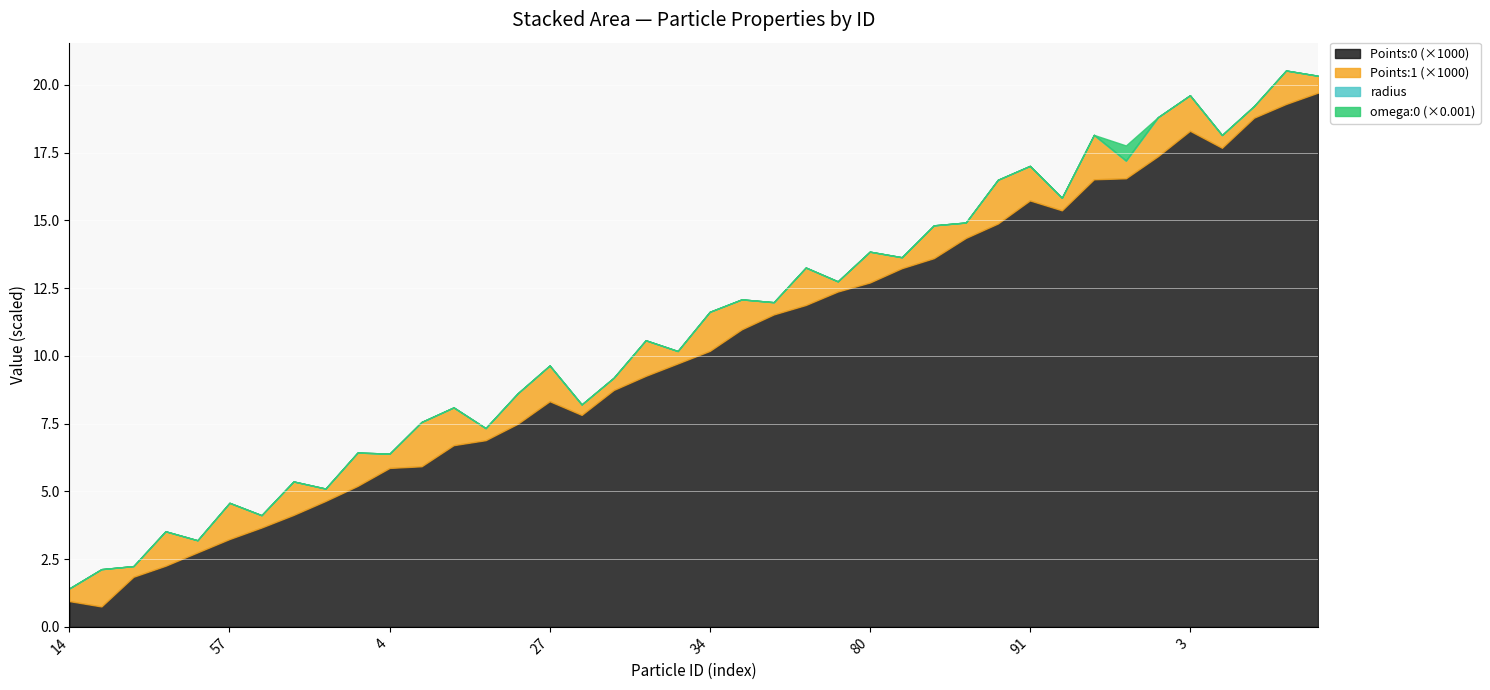

What is the minimum value for Points:0 (×1000)?

0.8